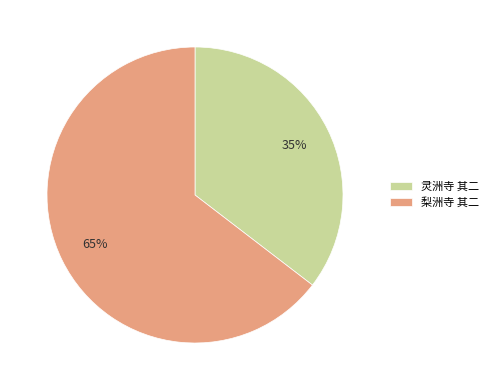

Which slice is the smallest?

灵洲寺 其二